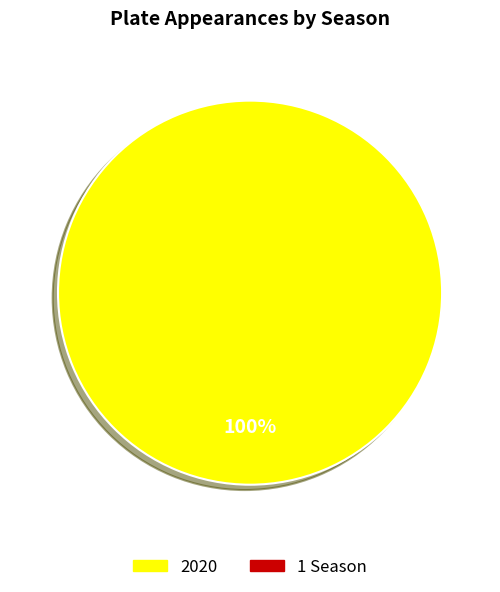

Is there a majority slice in this chart?

Yes